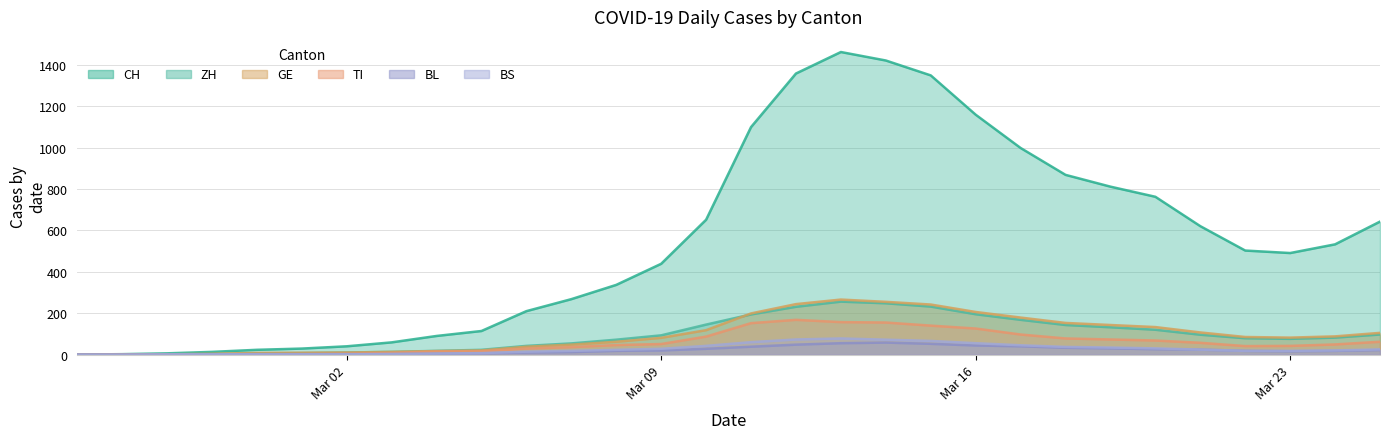

Between 2020-03-04 and 2020-03-06, which series saw the biggest shift?

CH